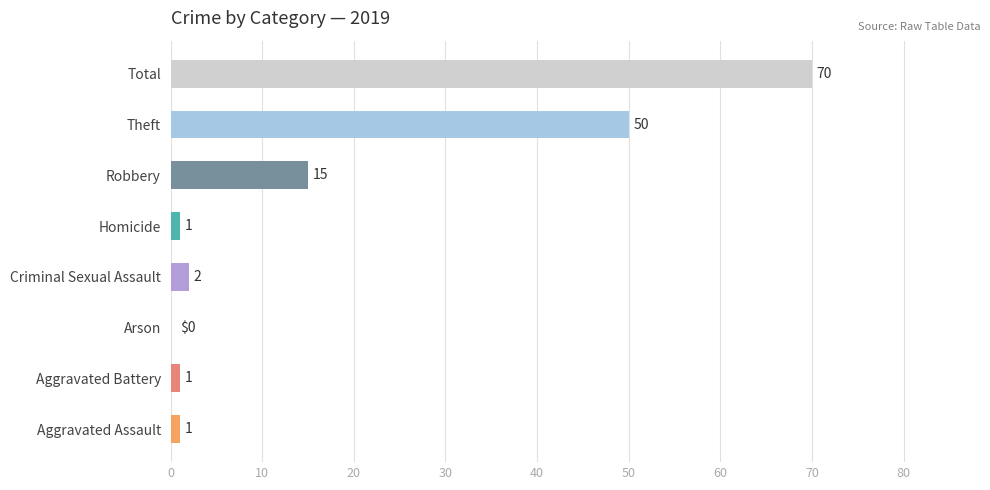

What is the sum of the values at Robbery and Aggravated Battery?

16